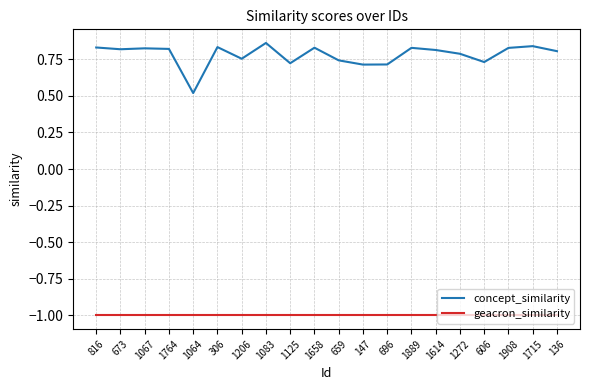

What position from the right is 1206?

14